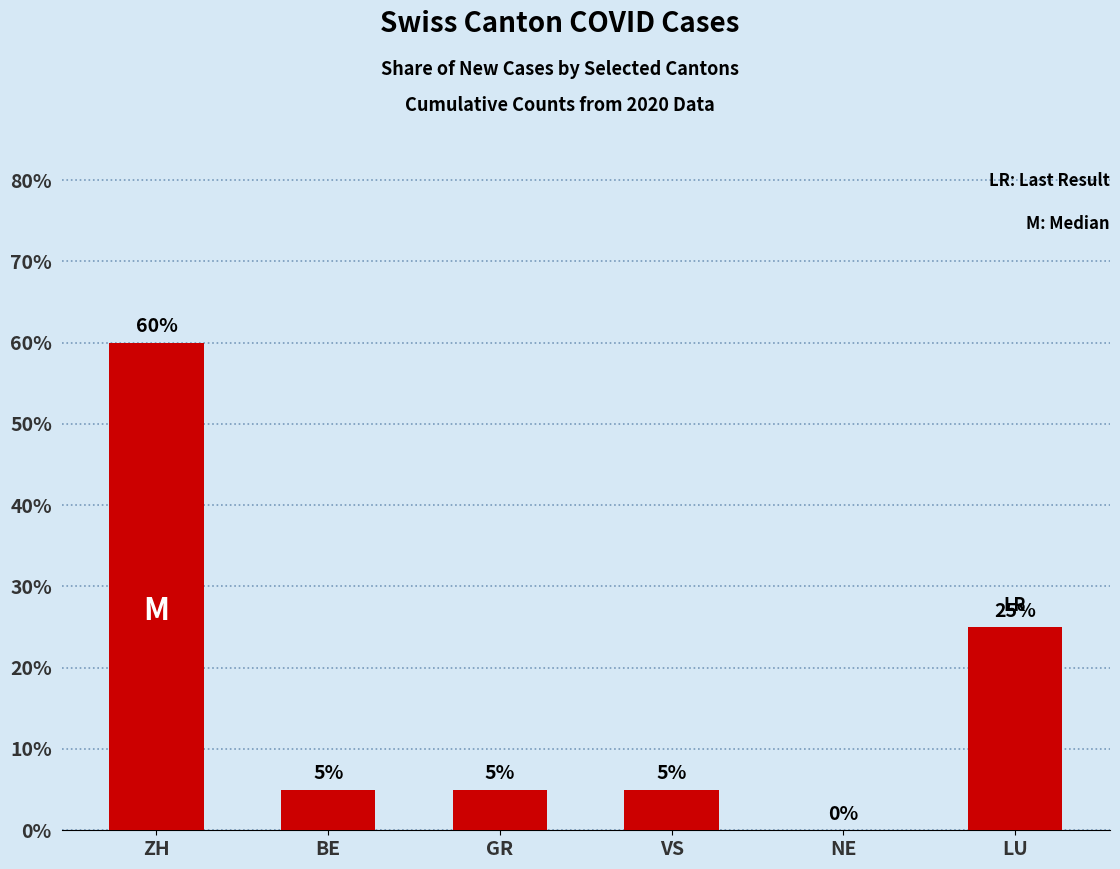

Read the value at BE, to the nearest 5.

5